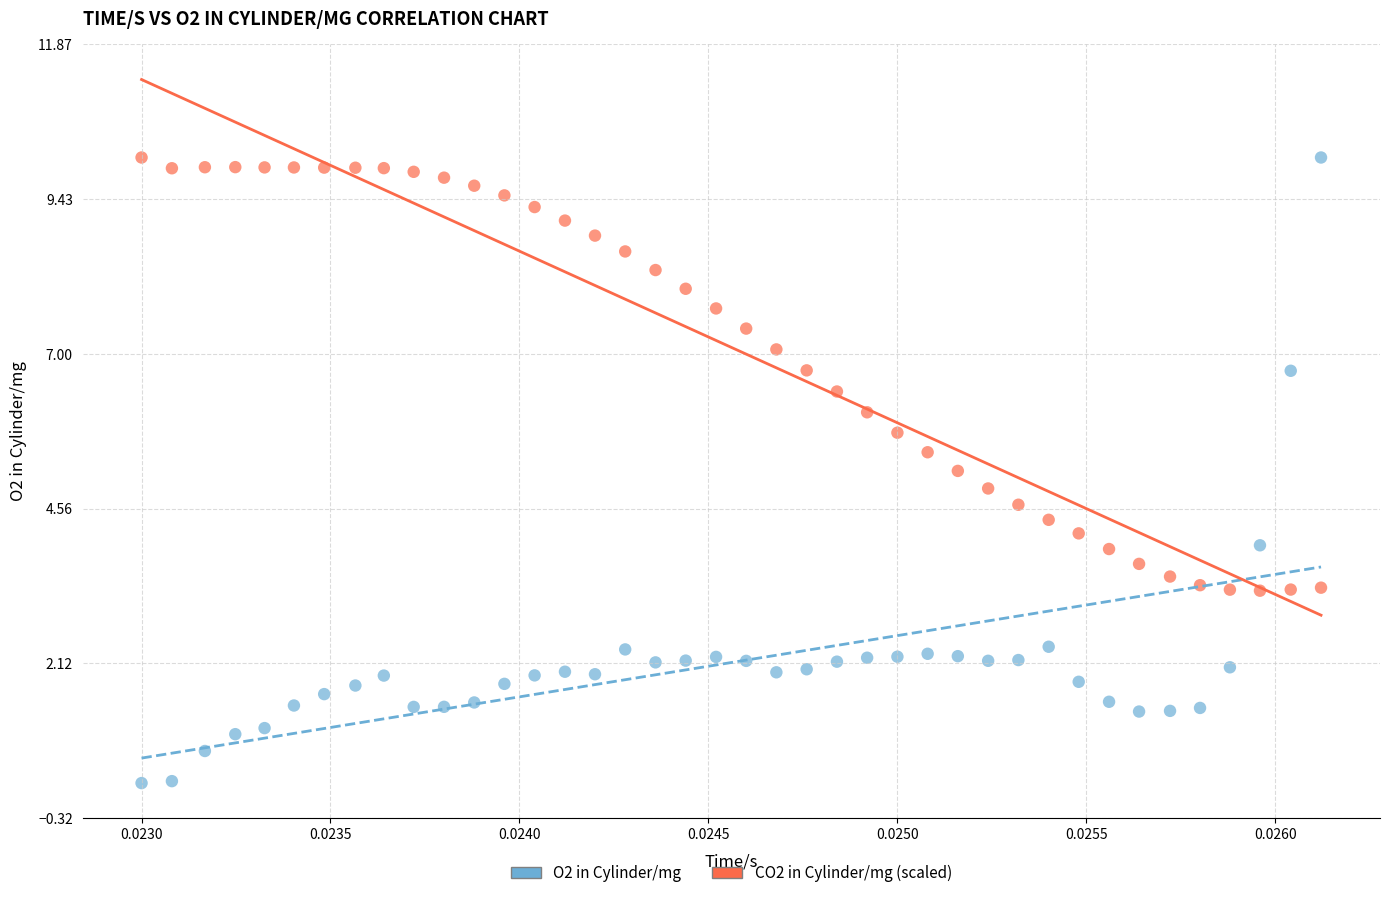

Which series contains the lowest Y value?

O2 in Cylinder/mg